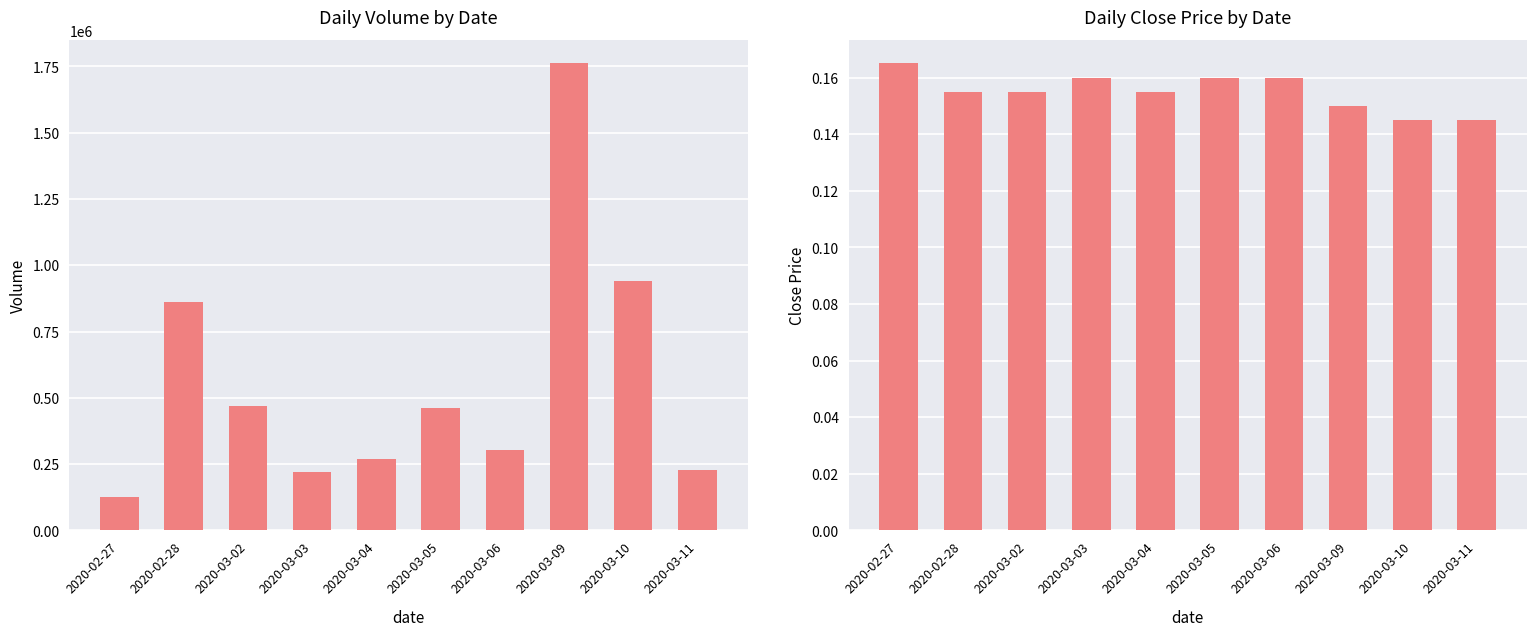

Which series has the largest range (max minus min)?

vol